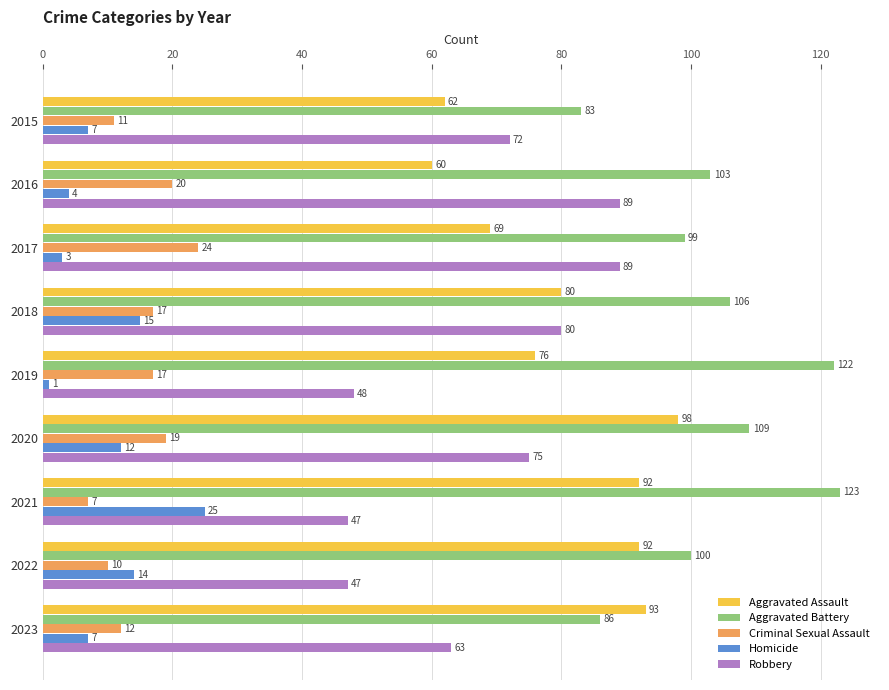

Rank the series by their maximum value, from highest to lowest.

Aggravated Battery, Aggravated Assault, Robbery, Homicide, Criminal Sexual Assault